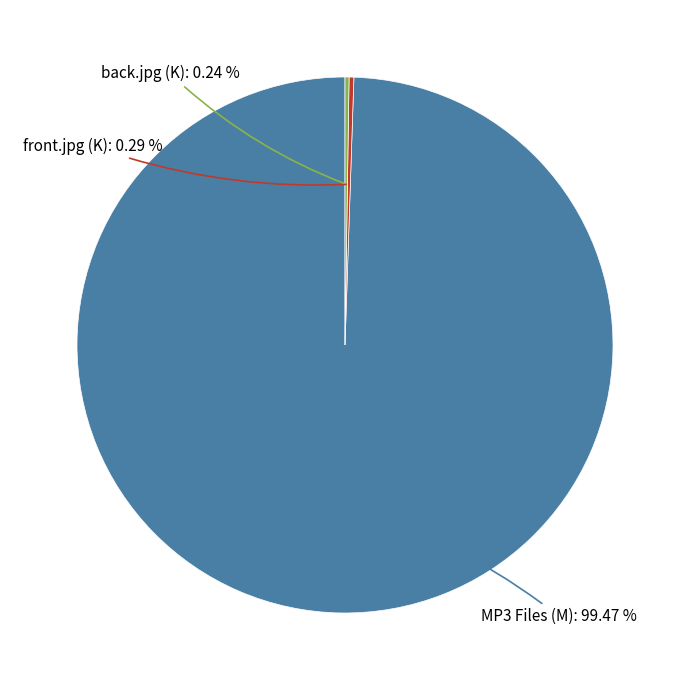

Is there a majority slice in this chart?

Yes